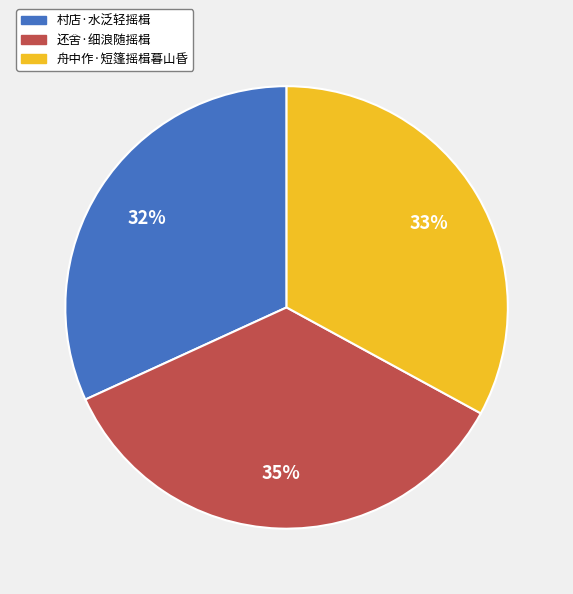

Is the sum of 还舍·细浪随摇楫 and 舟中作·短篷摇楫暮山昏 greater than half?

Yes